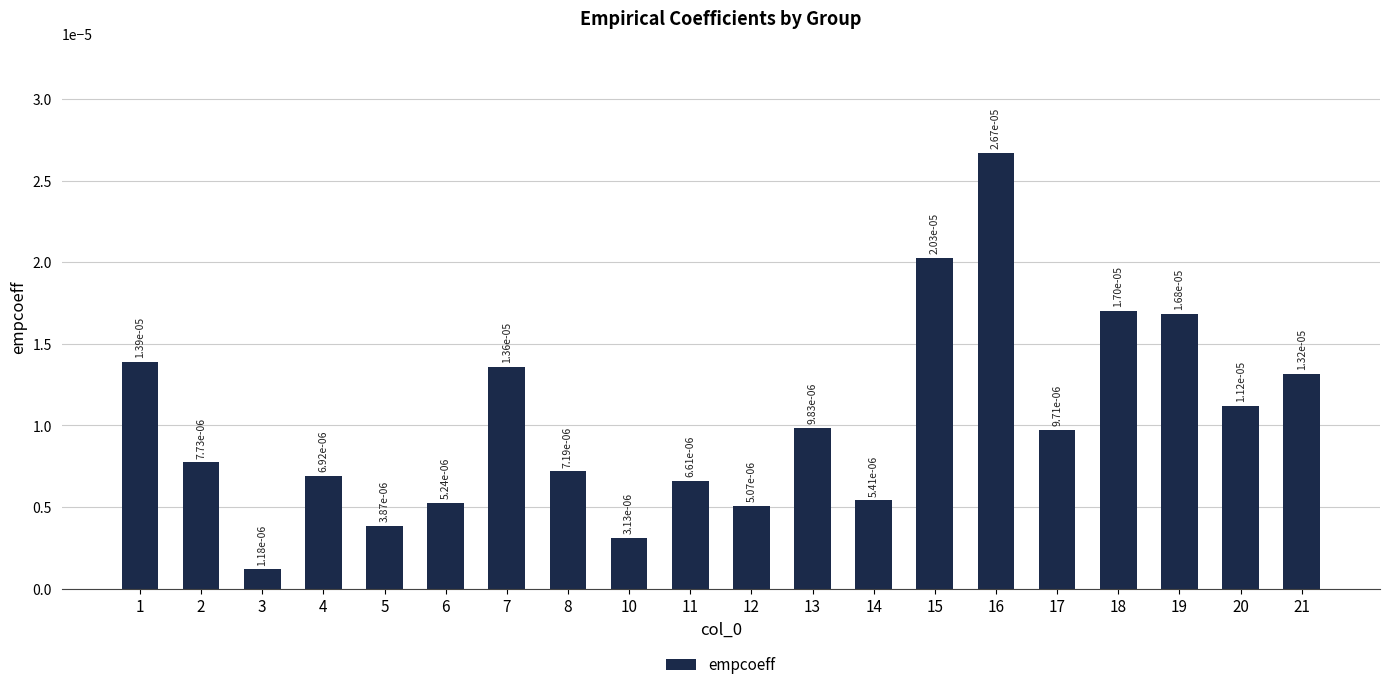

Which label corresponds to the smallest value in the chart?

3